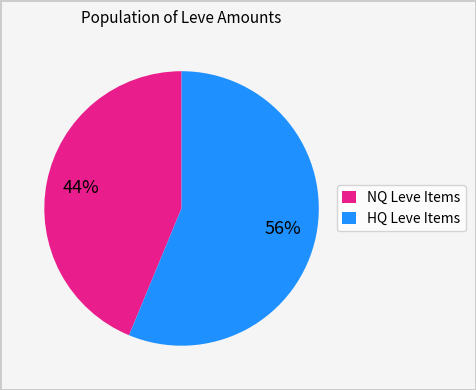

To the nearest percent, what is the average slice percentage?

50%